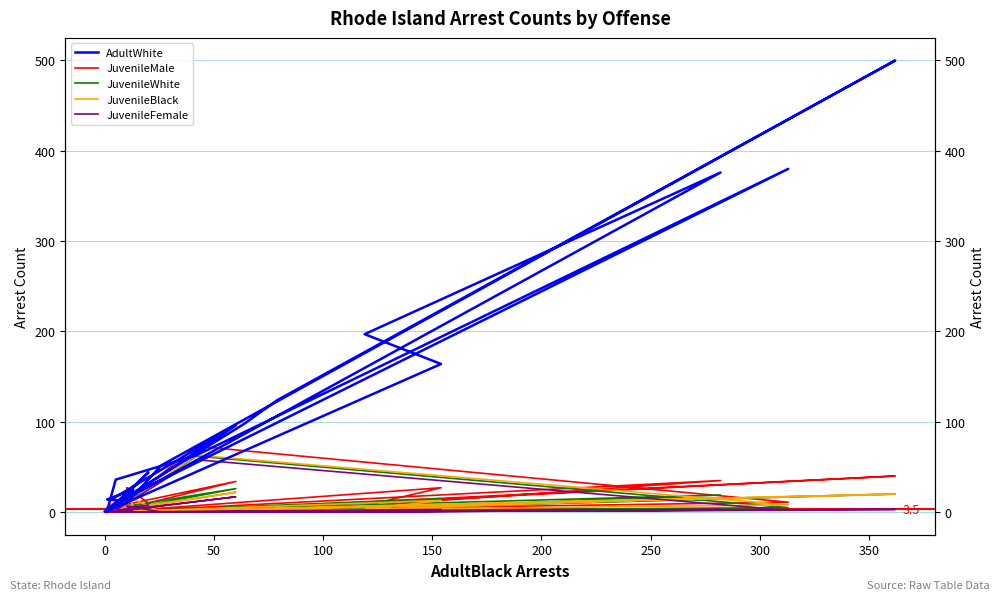

What position from the right is 50?

28